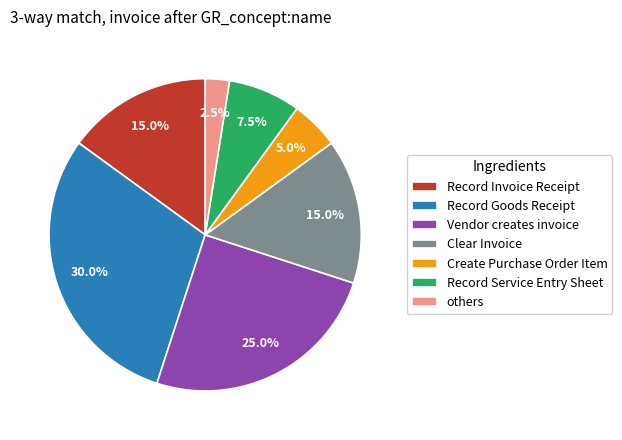

What is the ratio of the value at Vendor creates invoice to the value at Clear Invoice?

1.7